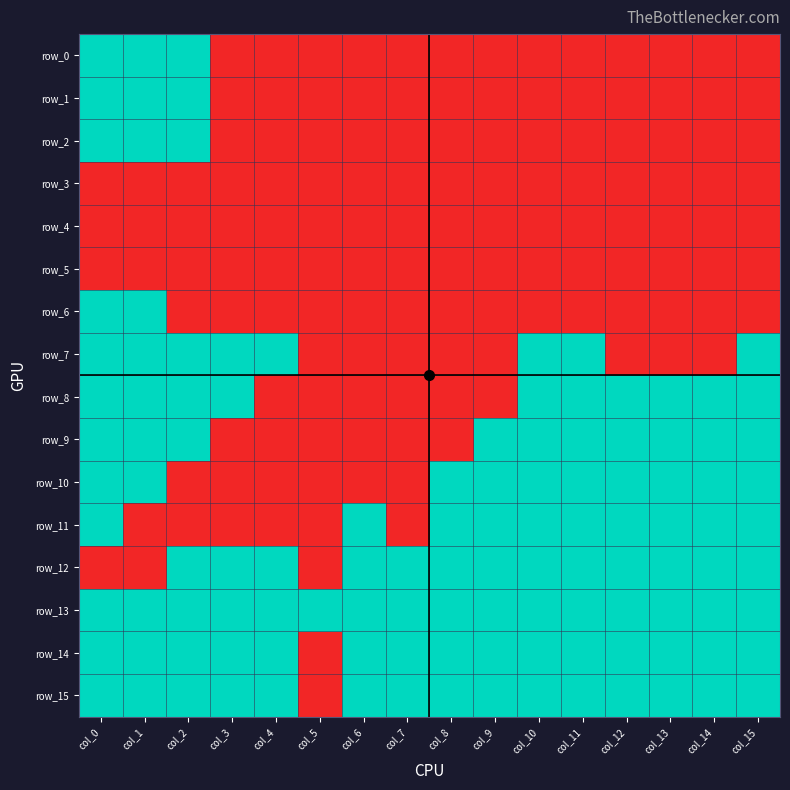

At which label is row_13 closest to 1?

col_0